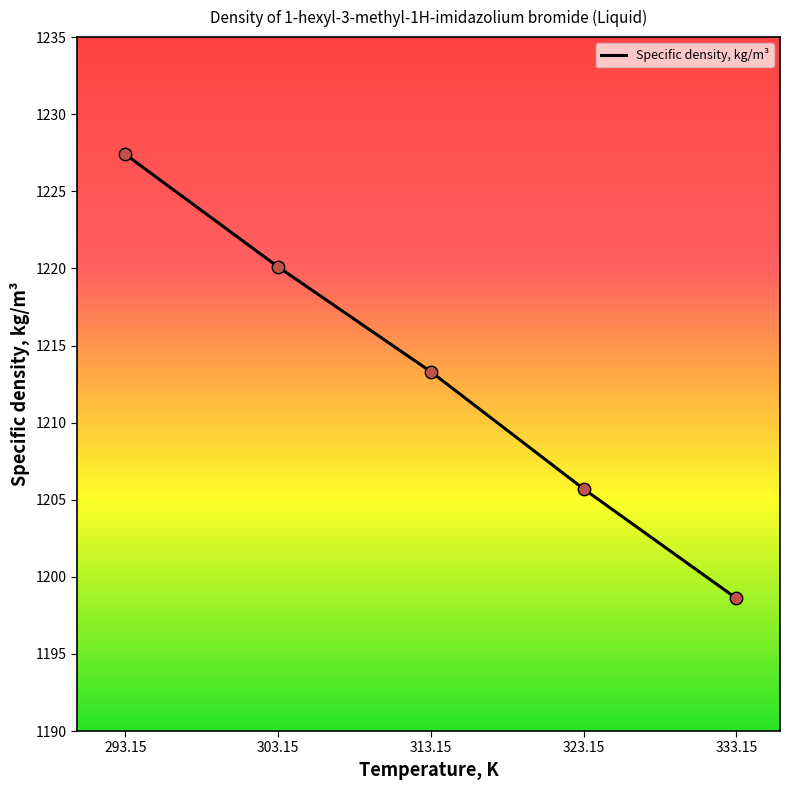

What is the approximate value at 323.15?

1205.7